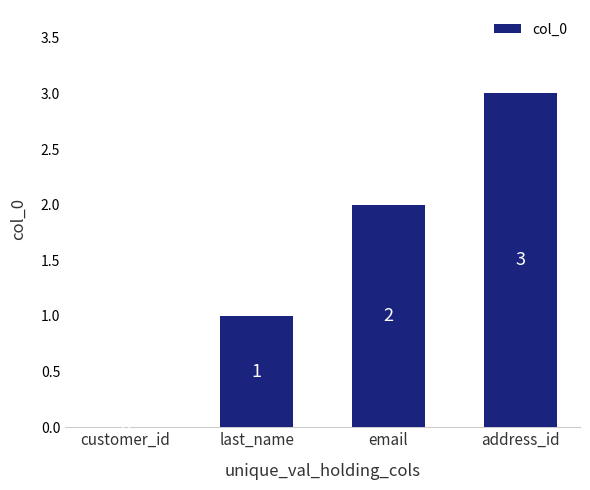

Does the chart contain stacked bars?

No